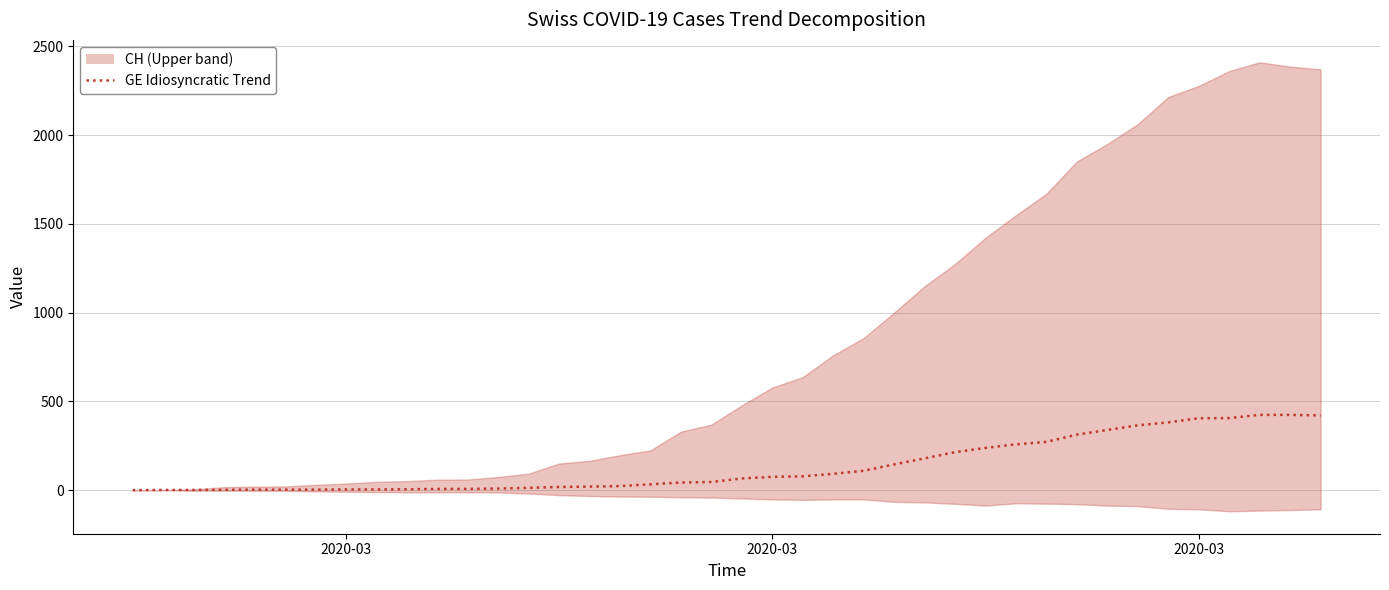

Does the chart display data point markers on the line(s)?

No